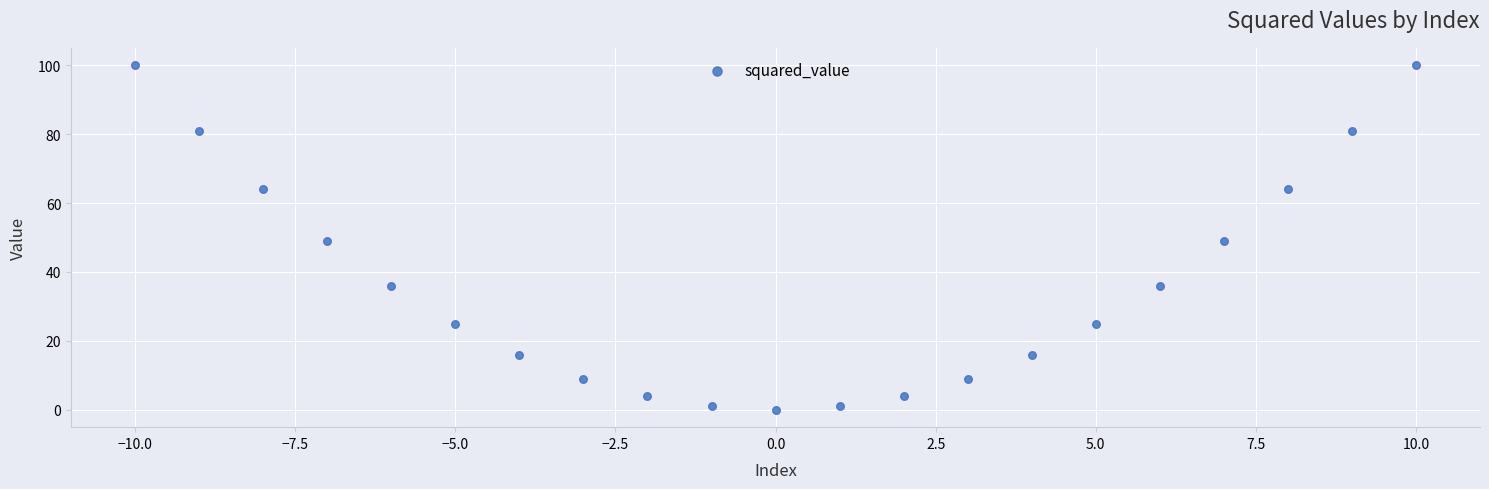

What is the range of Y values (max minus min)?

100